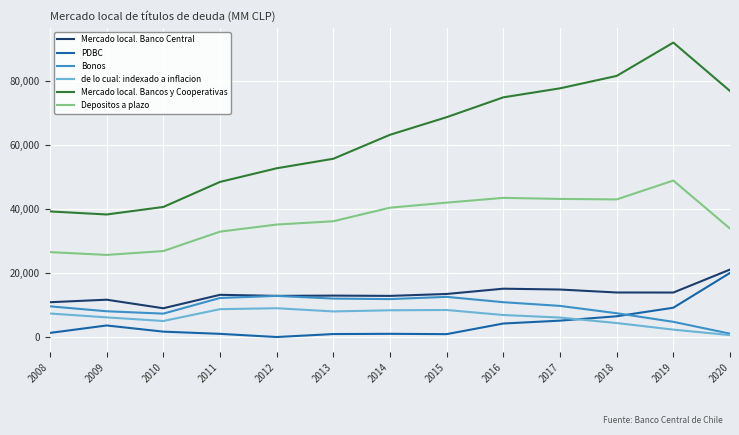

Is the value of Bonos at 2020 greater than the value of Depositos a plazo at 2019?

No